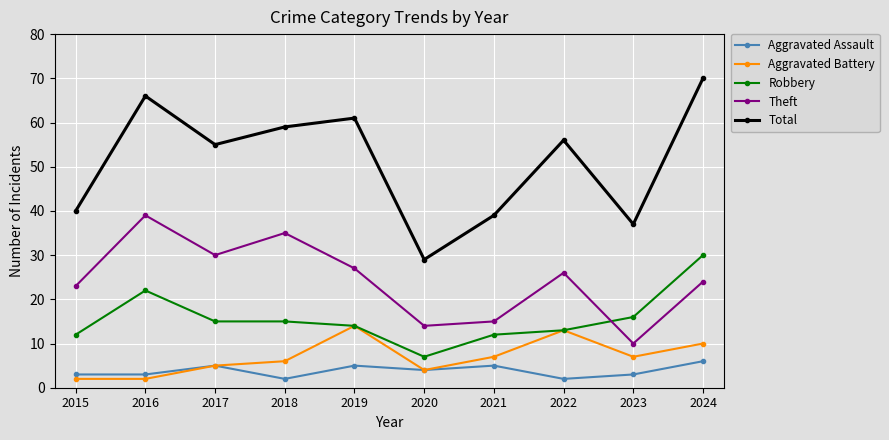

Which series changed the most between 2019 and 2023?

Total